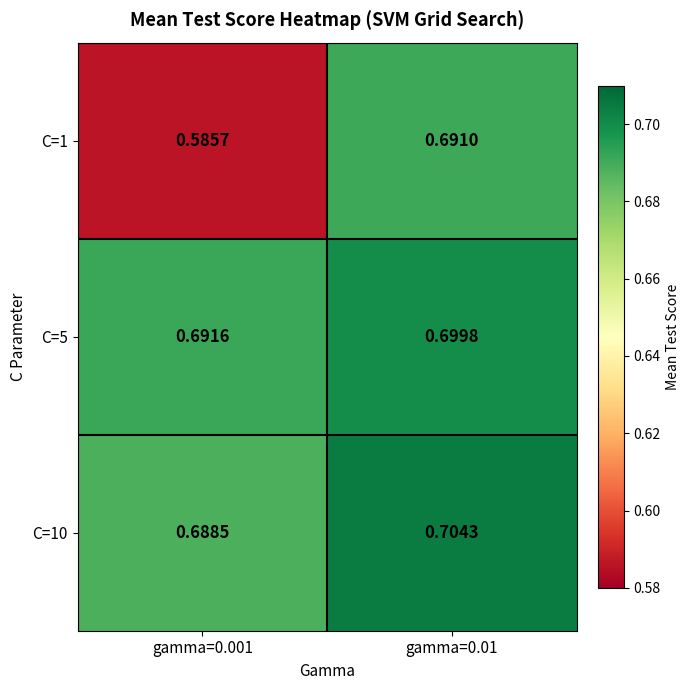

Is the value of C=10 at gamma=0.01 greater than the value of C=5 at gamma=0.01?

Yes